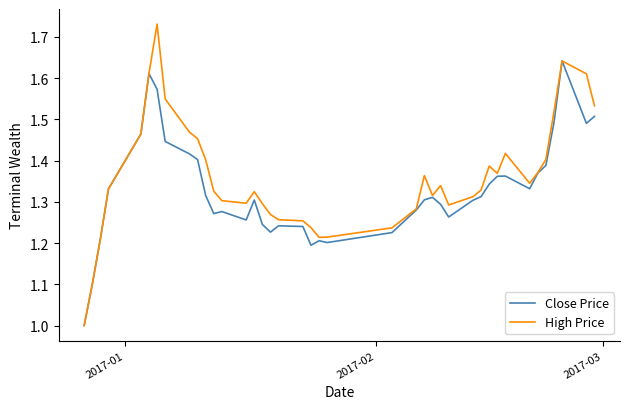

What is the smallest value displayed?

1.0